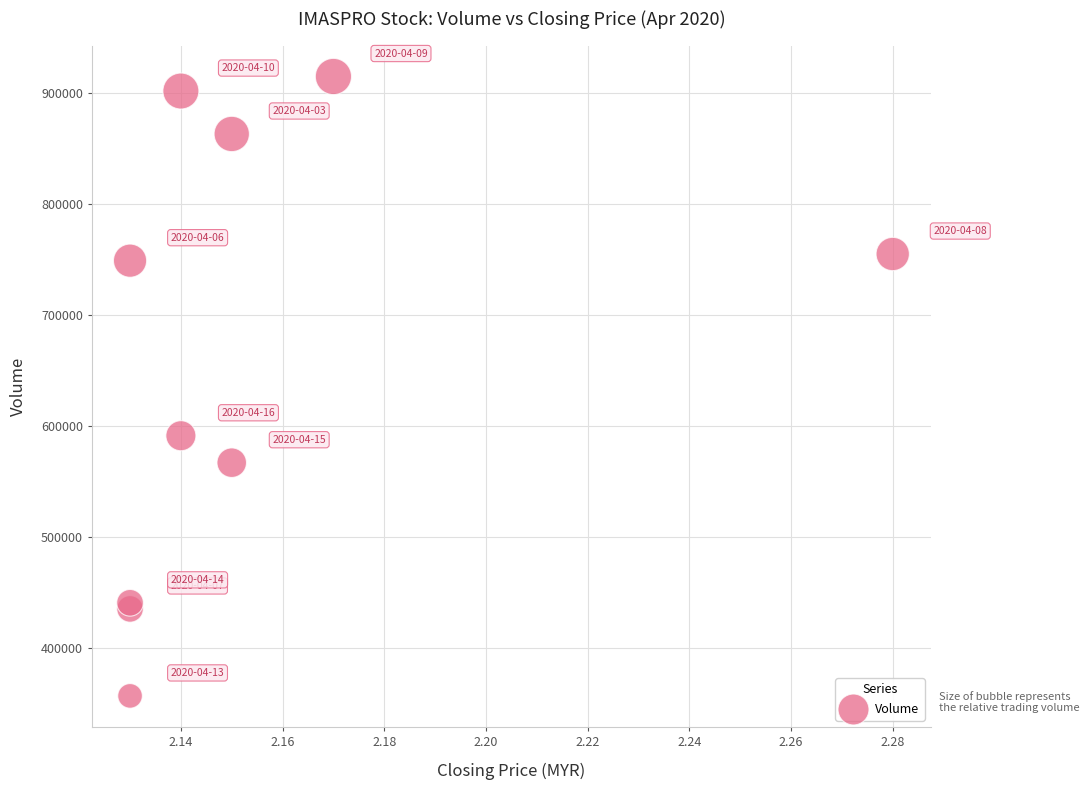

What Y value in the scatter plot is closest to 636150?

591500